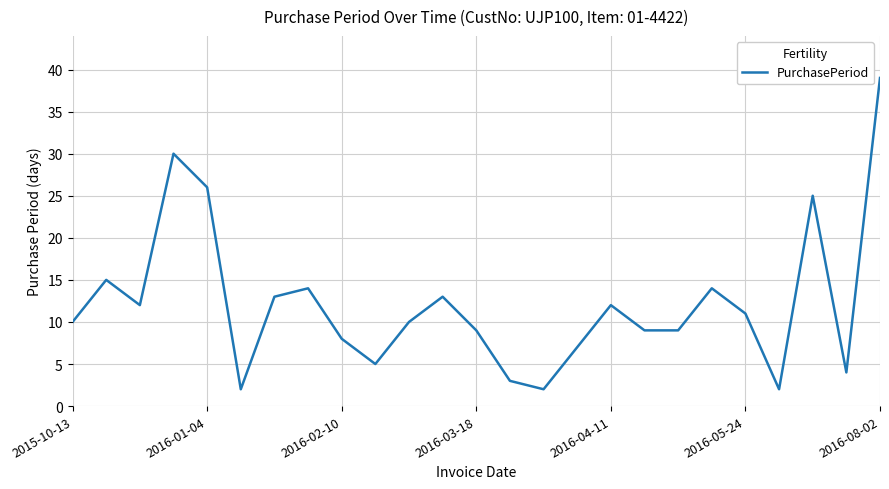

What is the maximum value shown in the chart?

39